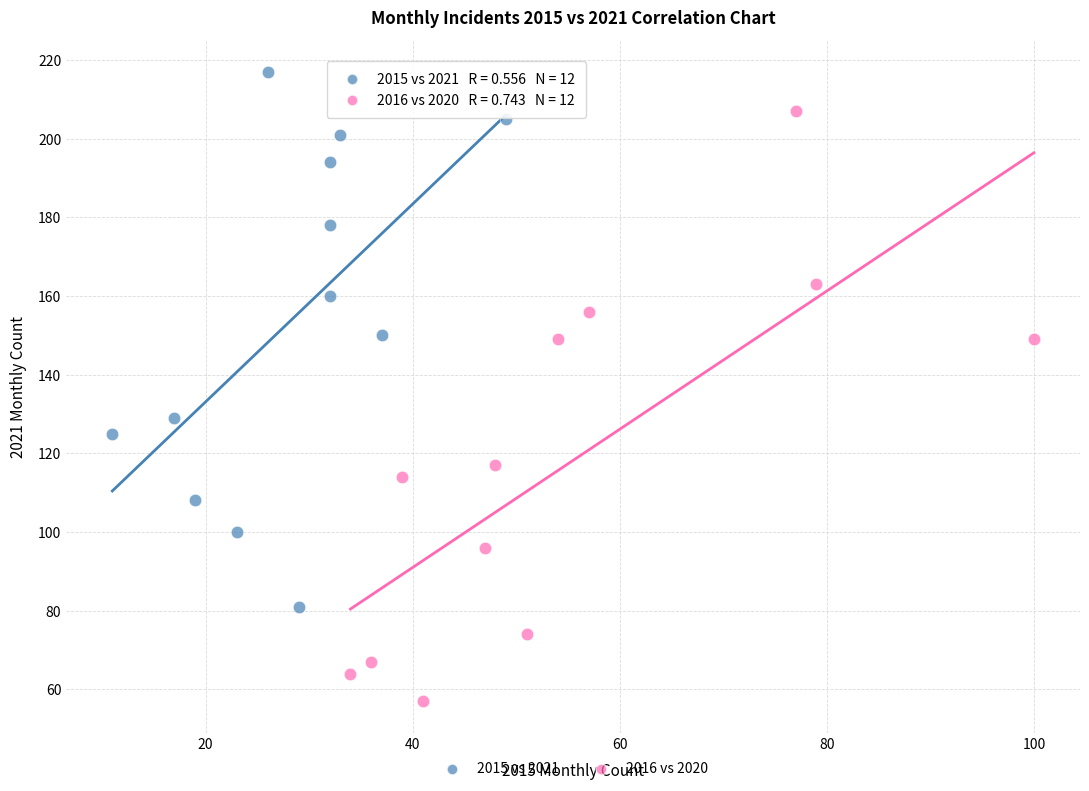

Which series has the largest Y range (max minus min)?

2016 vs 2020